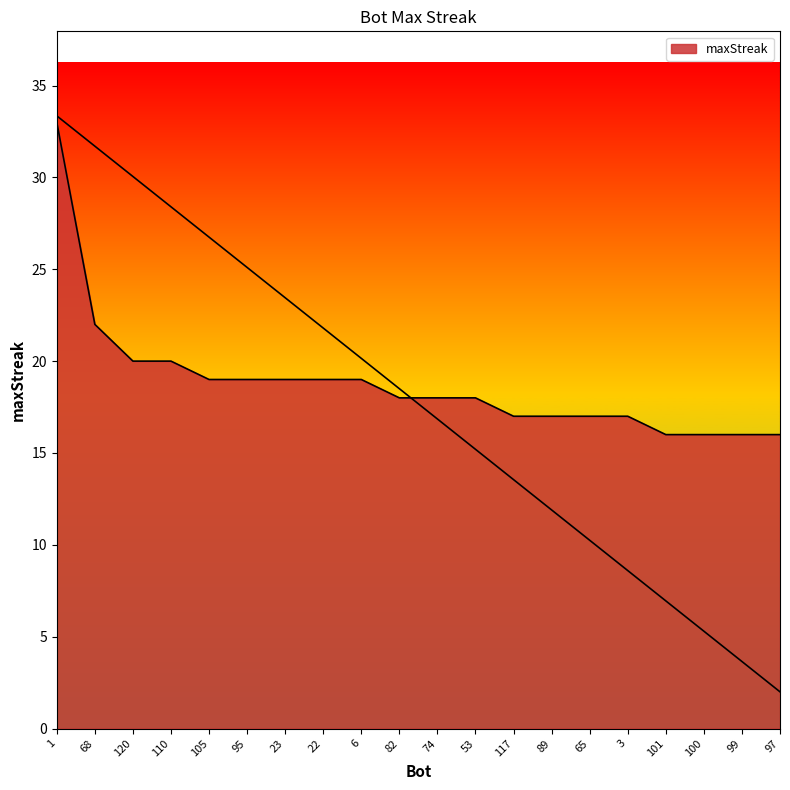

How many distinct data groups are displayed?

1